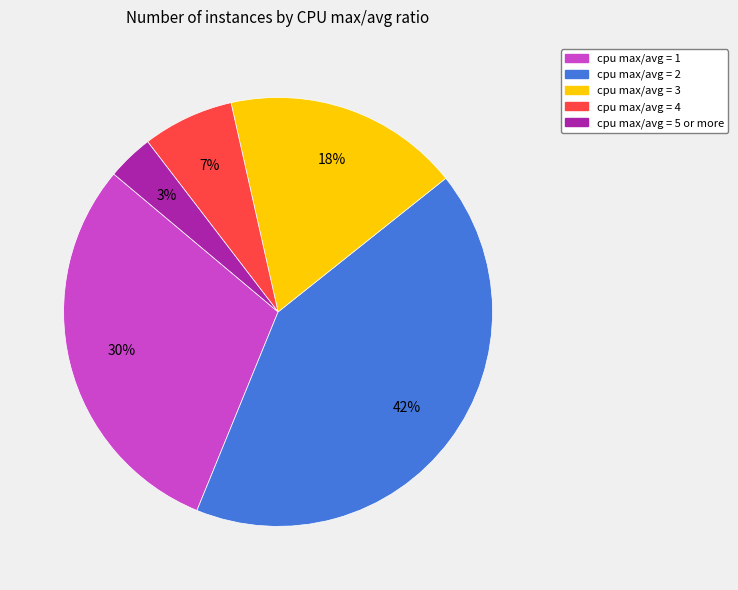

The cpu max/avg = 3 slice represents 23% of the pie. True or false?

False